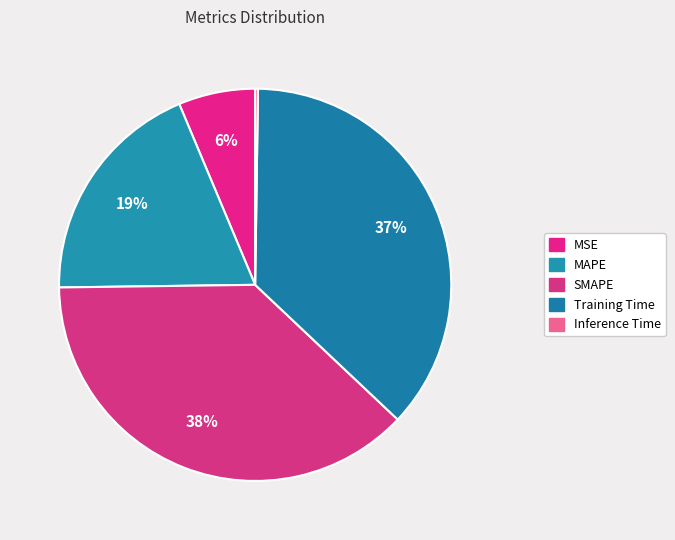

Is it true that MSE is 1% of the pie?

False